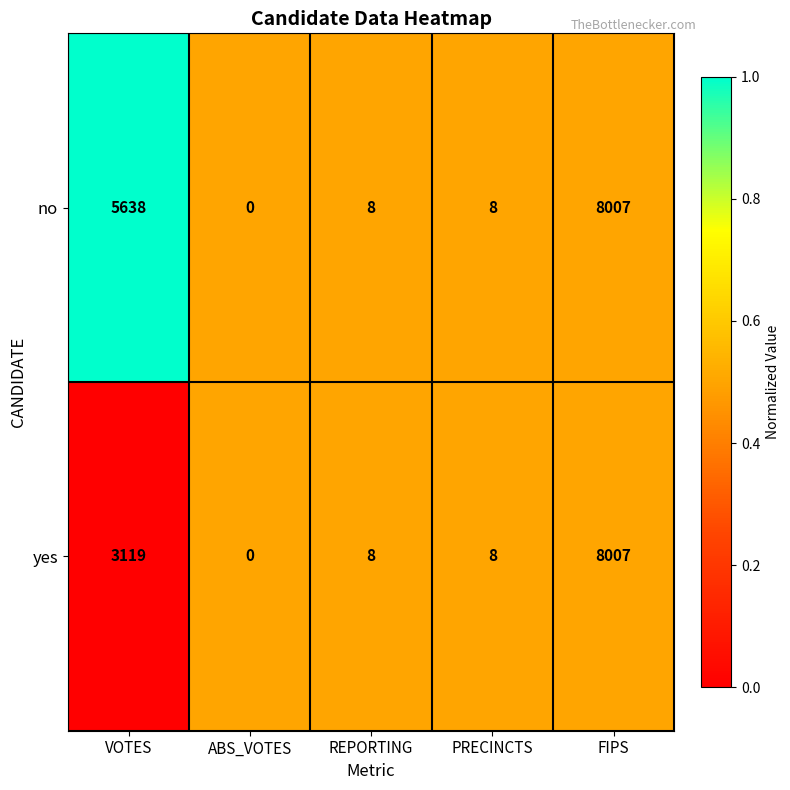

Which series changed the most between VOTES and PRECINCTS?

no